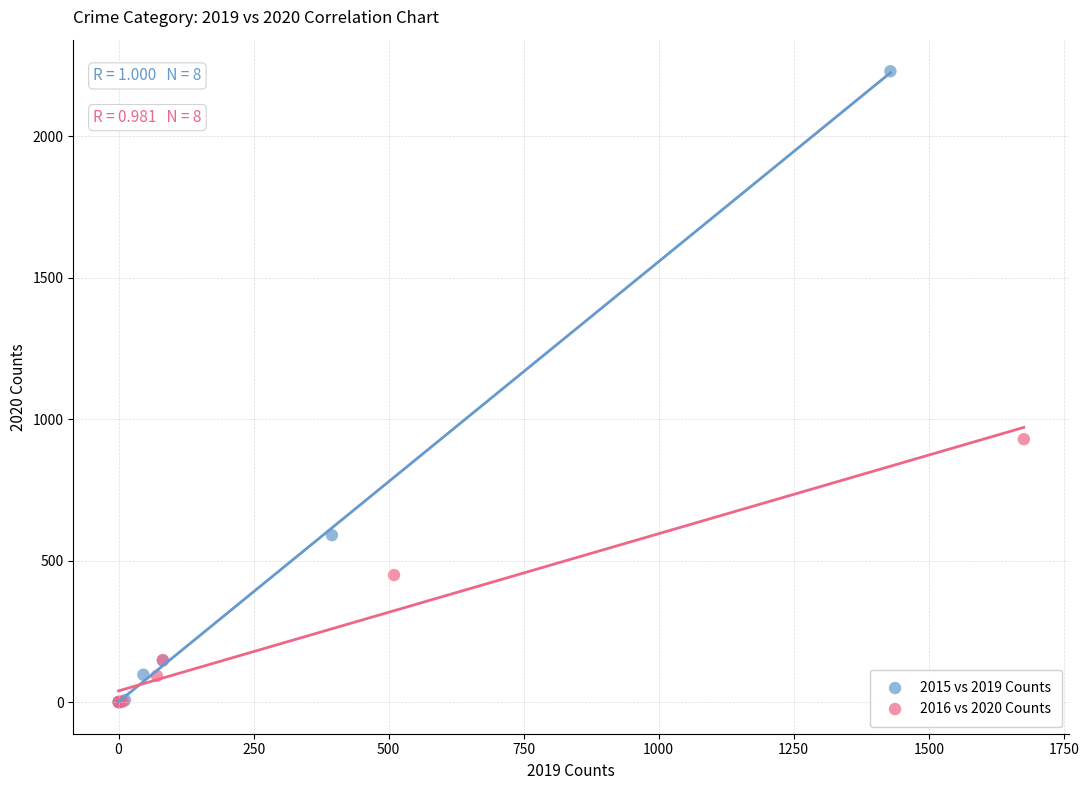

Which series reaches the maximum Y coordinate?

2015 vs 2019 Counts